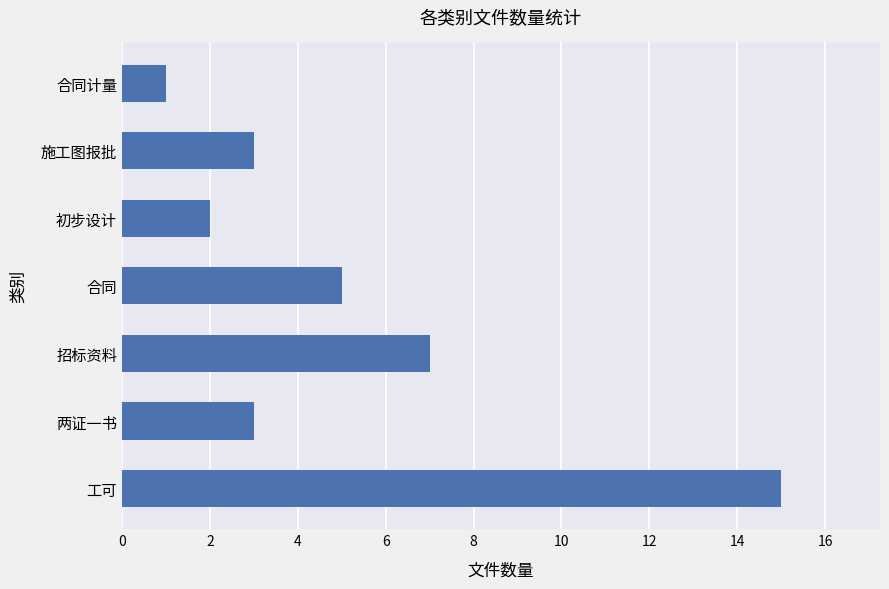

At which category does the chart reach its minimum across all series?

合同计量